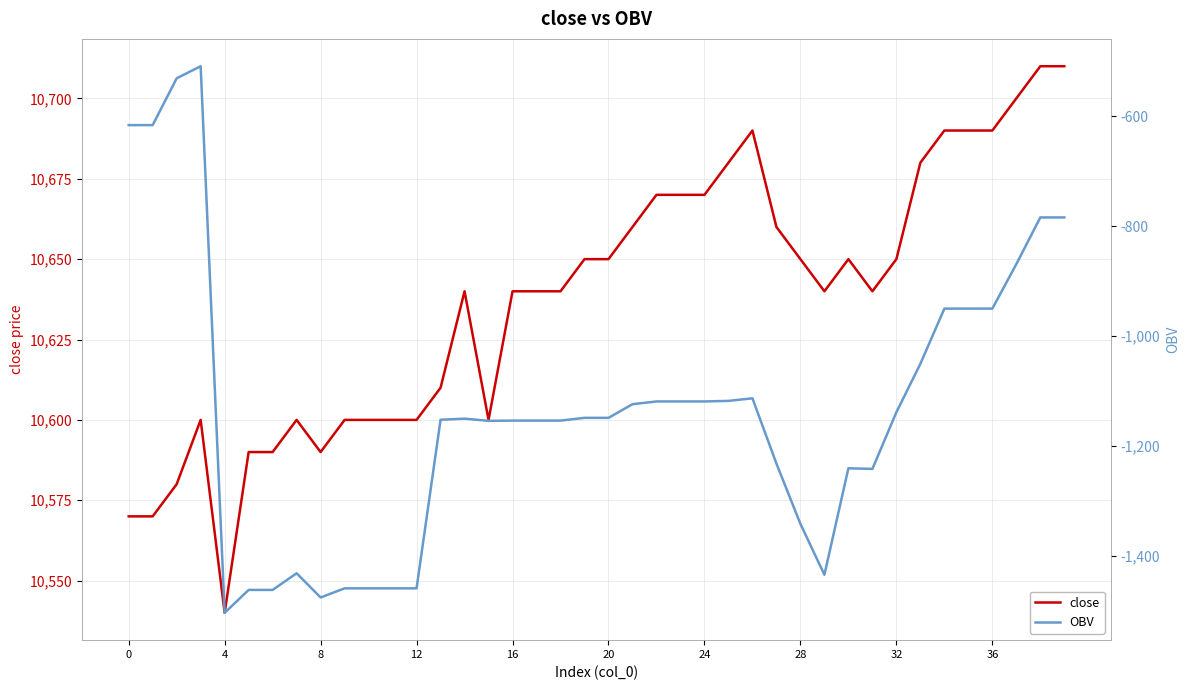

What is the difference between the second highest and second lowest values in the close series?

140